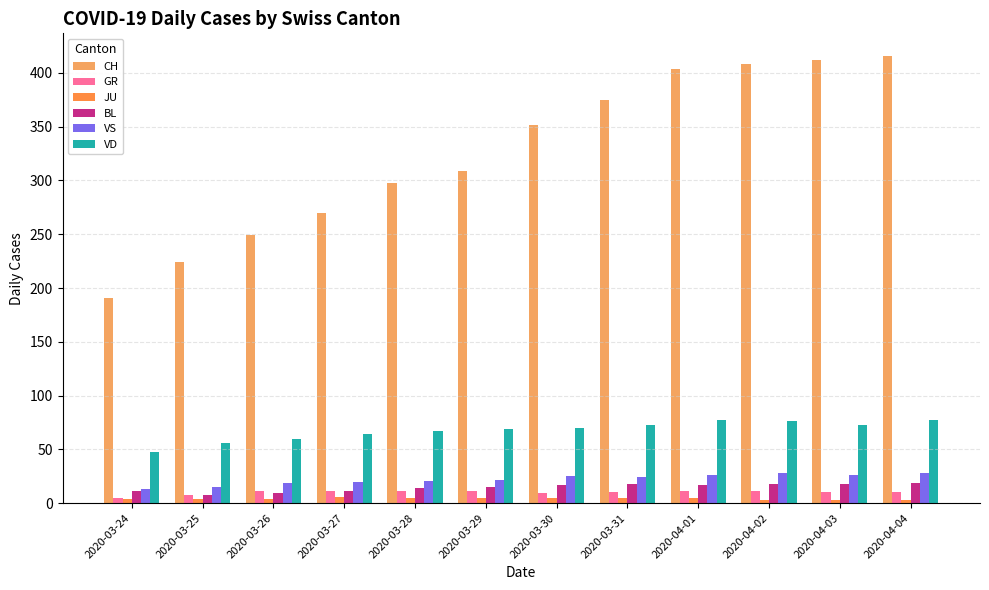

What is the lowest value of the CH series?

191